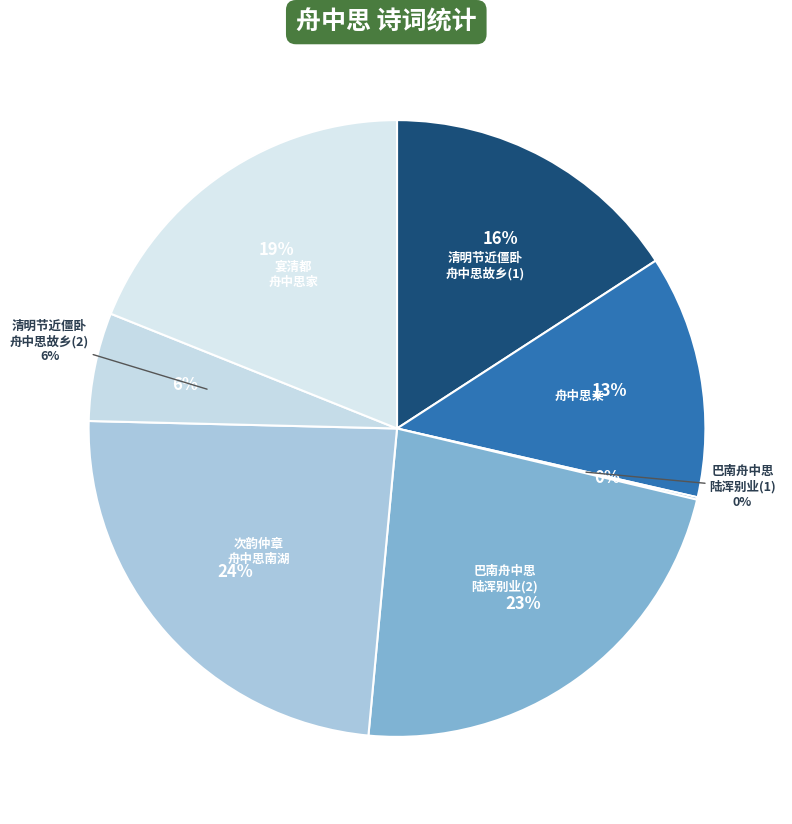

Between 清明节近僵卧舟中思故乡惠山之游作一律以寄慨 and 巴南舟中思陆浑别业, which is larger?

清明节近僵卧舟中思故乡惠山之游作一律以寄慨